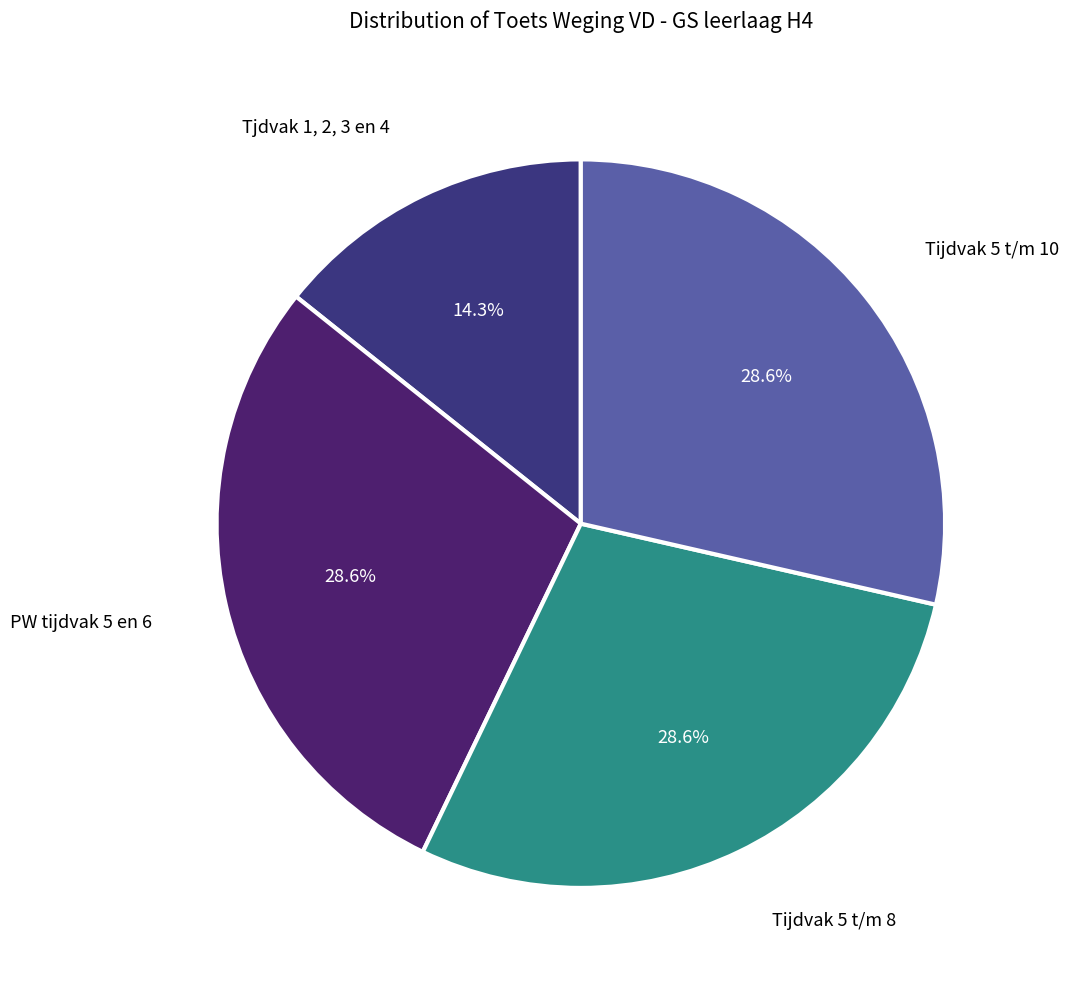

Is there any slice that represents more than half of the pie?

No